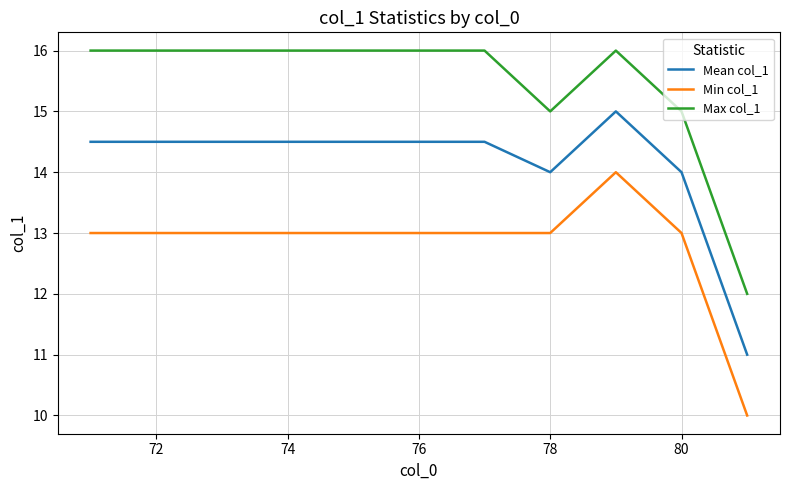

Which series has the largest total across all categories?

Max col_1